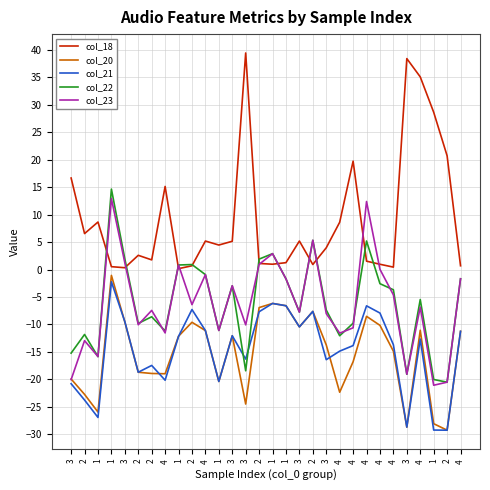

How many values in the col_23 series are below -6?

17